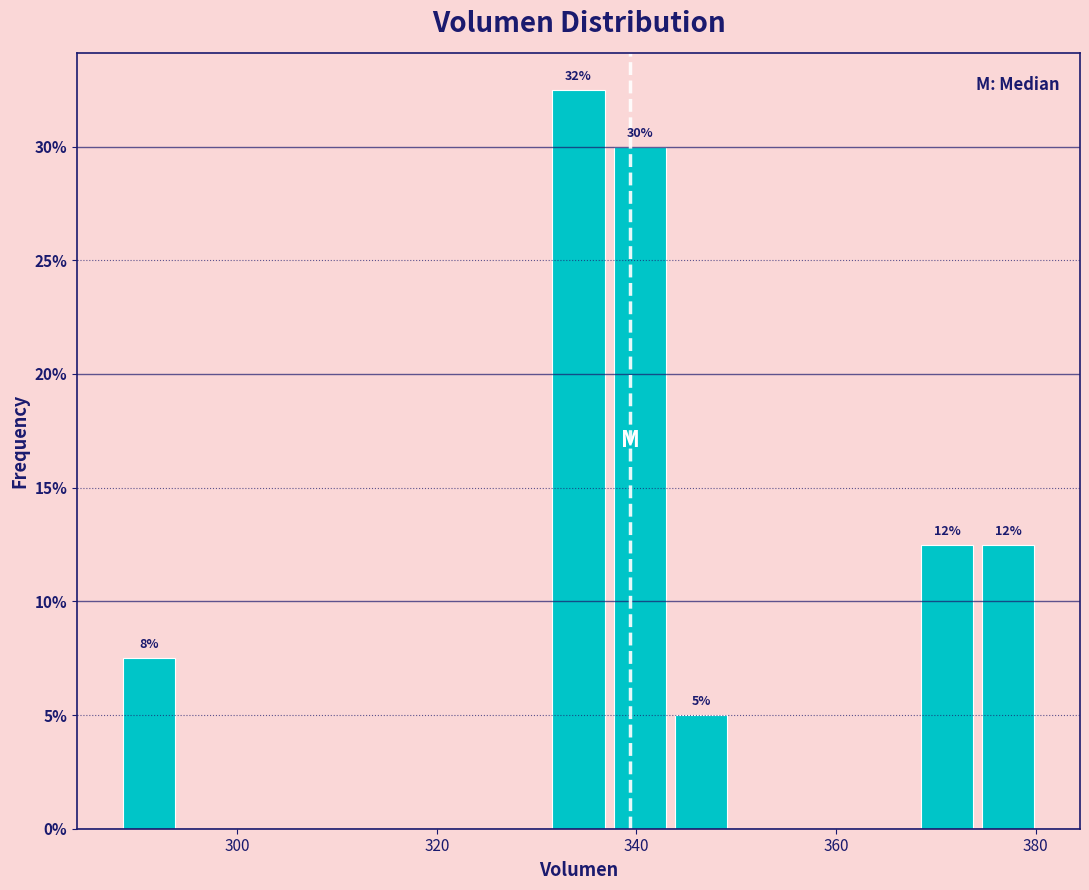

Read against the x-axis, roughly where is the centre of the tallest bar?

334